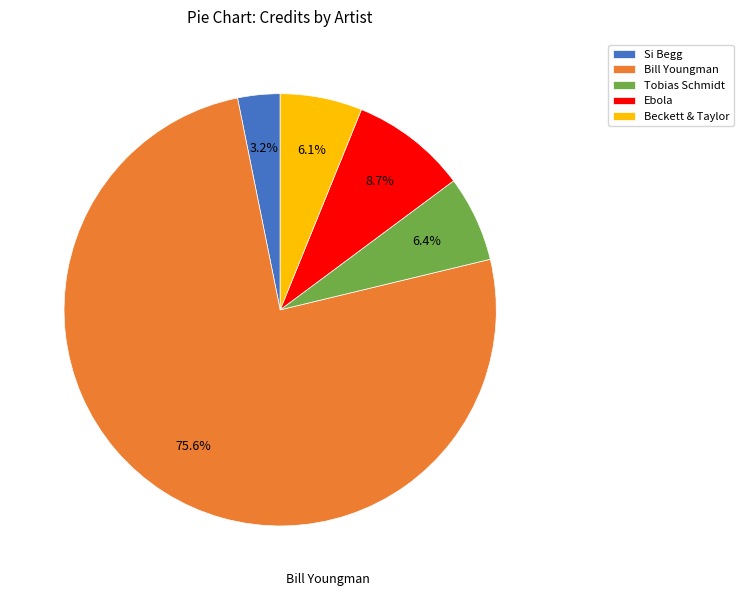

To the nearest percent, what portion does Tobias Schmidt represent?

6%